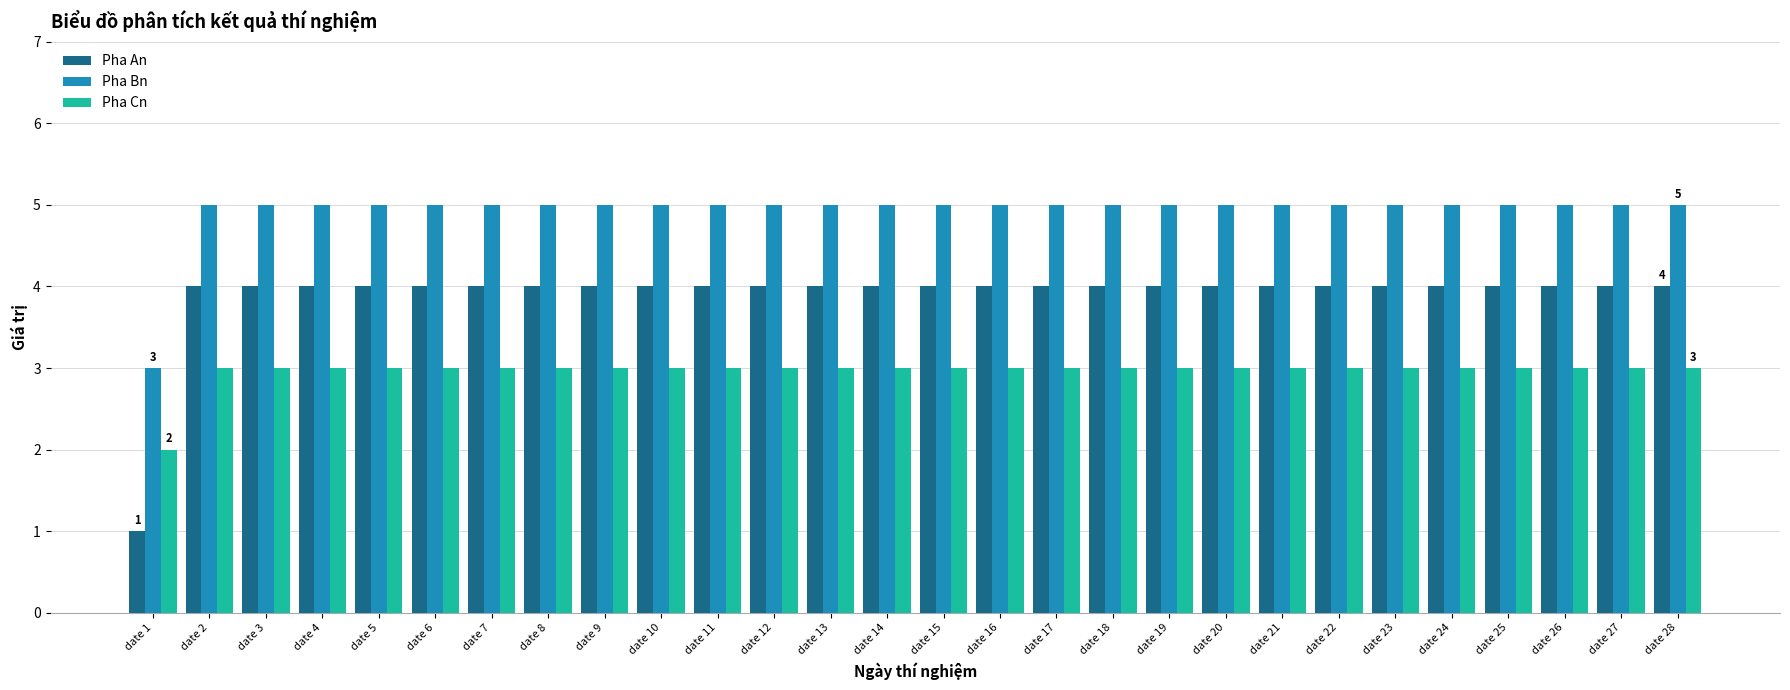

List the series in order of their overall mean, lowest first.

Pha Cn, Pha An, Pha Bn